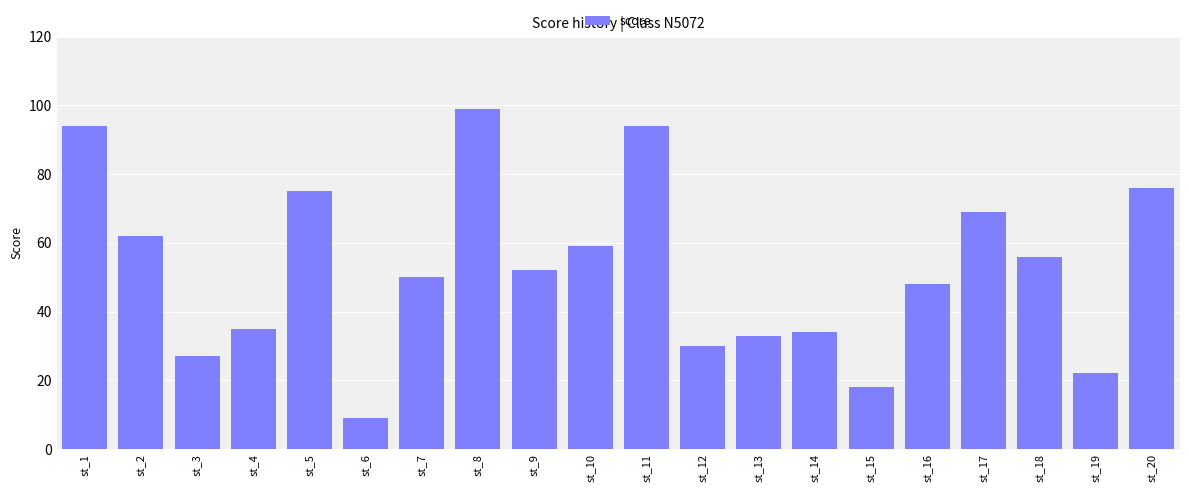

Is it true that the value at st_2 is 91?

False